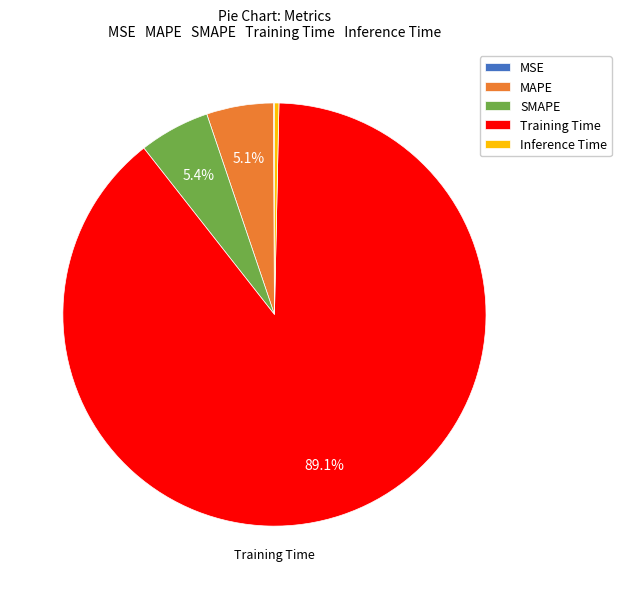

Between SMAPE and Training Time, which is larger?

Training Time